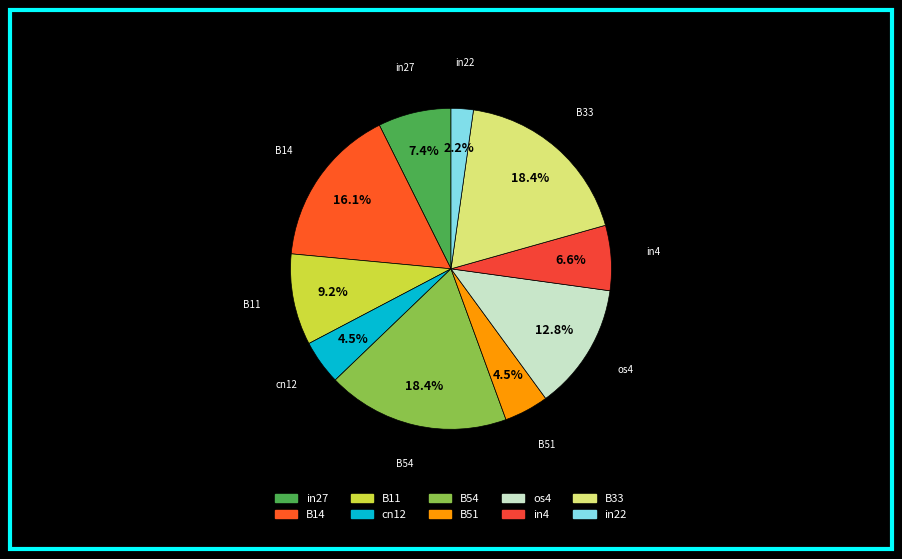

Count the number of slices in the pie.

10